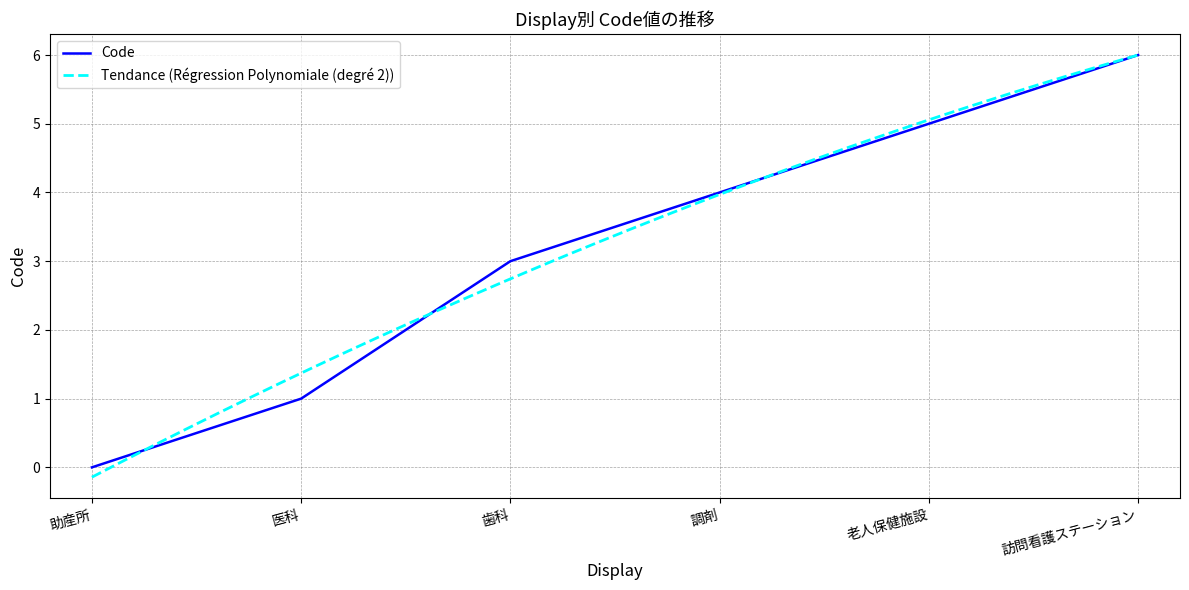

What is the difference between the maximum and minimum values?

6